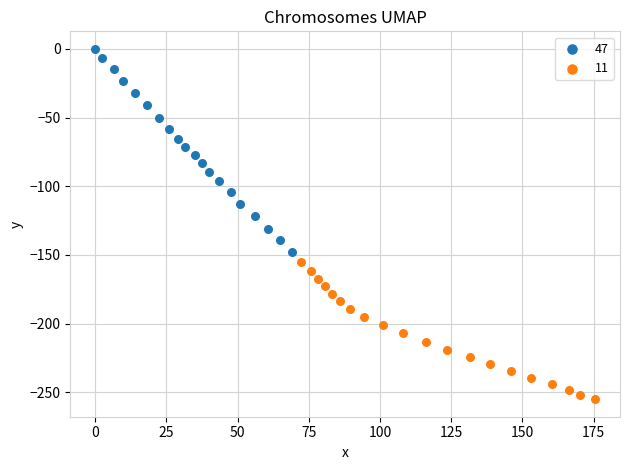

Which series reaches the maximum Y coordinate?

47